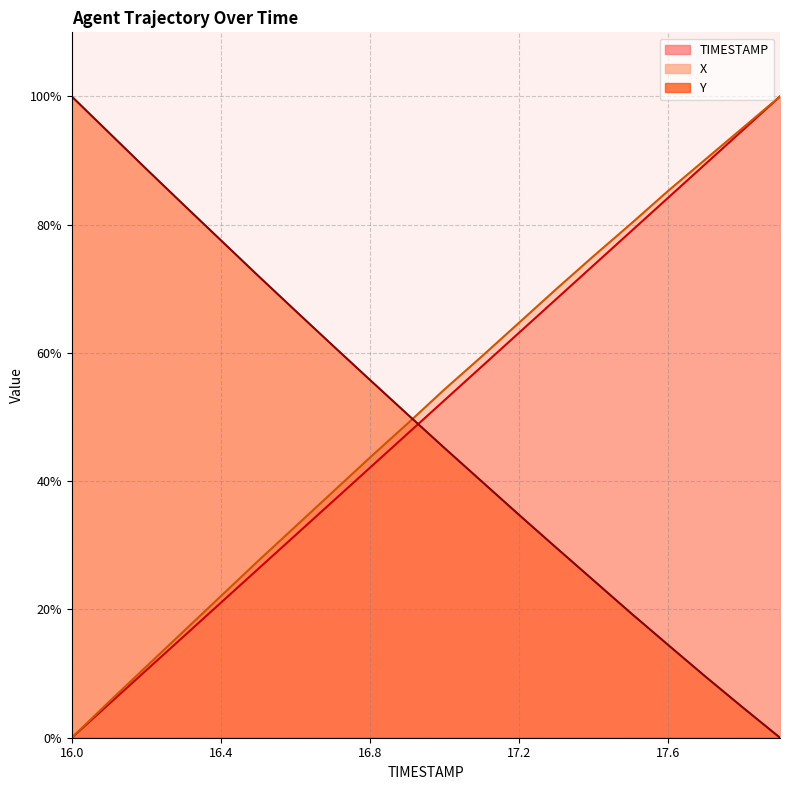

What is the difference between the second highest and second lowest values in the X series?

89.5